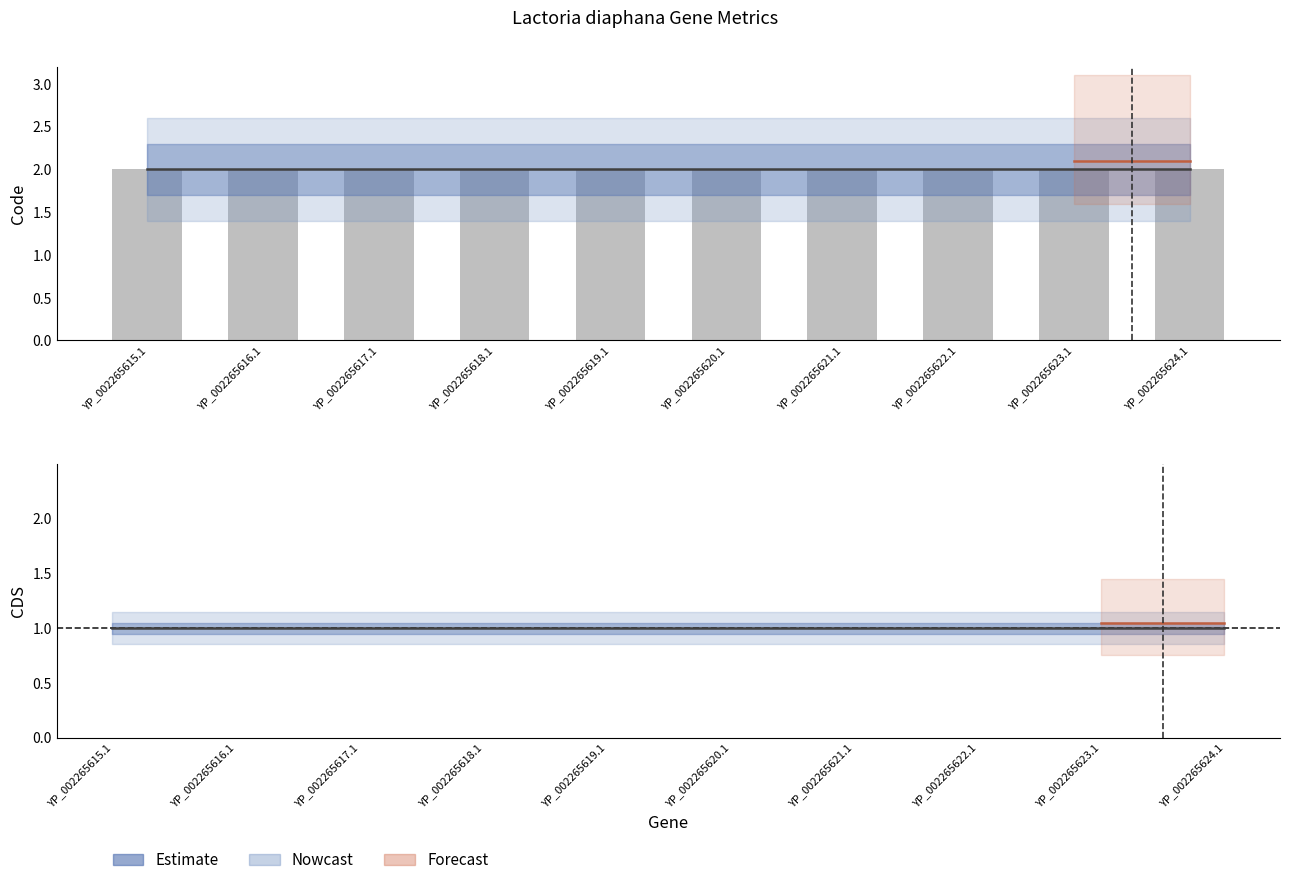

Reading left to right, what are all the values shown in this chart?

Estimate: YP_002265615.1=2	YP_002265616.1=2	YP_002265617.1=2	YP_002265618.1=2	YP_002265619.1=2	YP_002265620.1=2	YP_002265621.1=2	YP_002265622.1=2	YP_002265623.1=2	YP_002265624.1=2
CDS: YP_002265615.1=1	YP_002265616.1=1	YP_002265617.1=1	YP_002265618.1=1	YP_002265619.1=1	YP_002265620.1=1	YP_002265621.1=1	YP_002265622.1=1	YP_002265623.1=1	YP_002265624.1=1